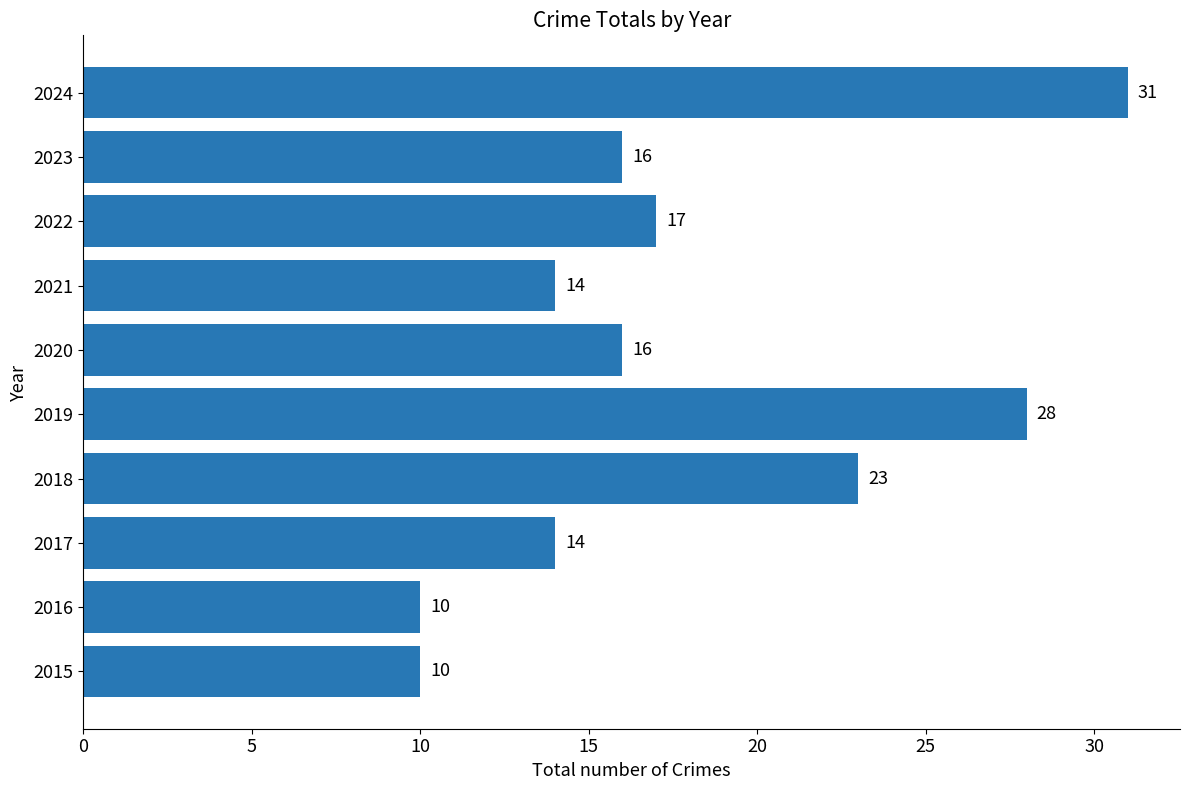

Which label corresponds to the largest value in the chart?

2024